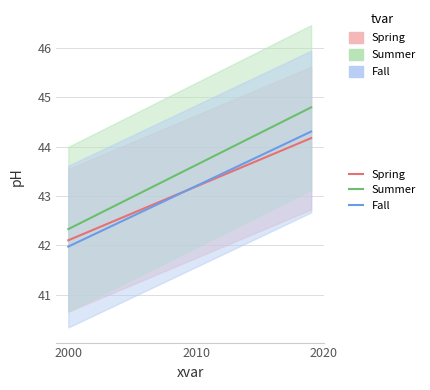

Which series has the largest range (max minus min)?

Summer